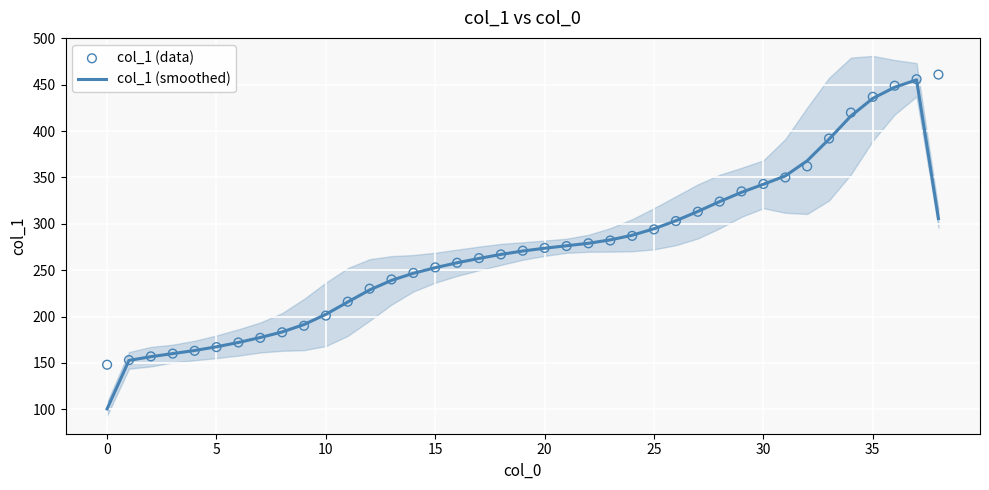

At which category is the sum across all series the highest?

37